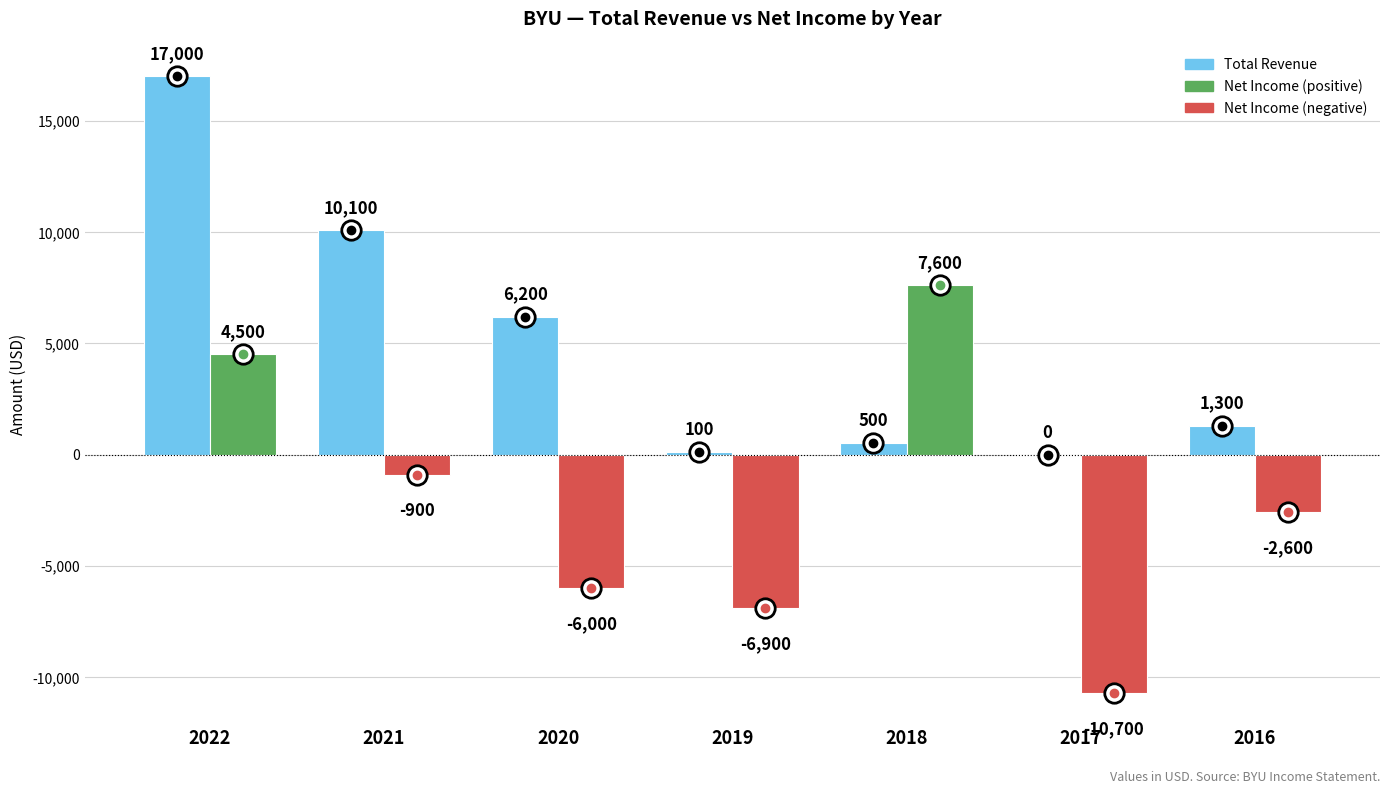

At which category is the sum across all series the highest?

2022